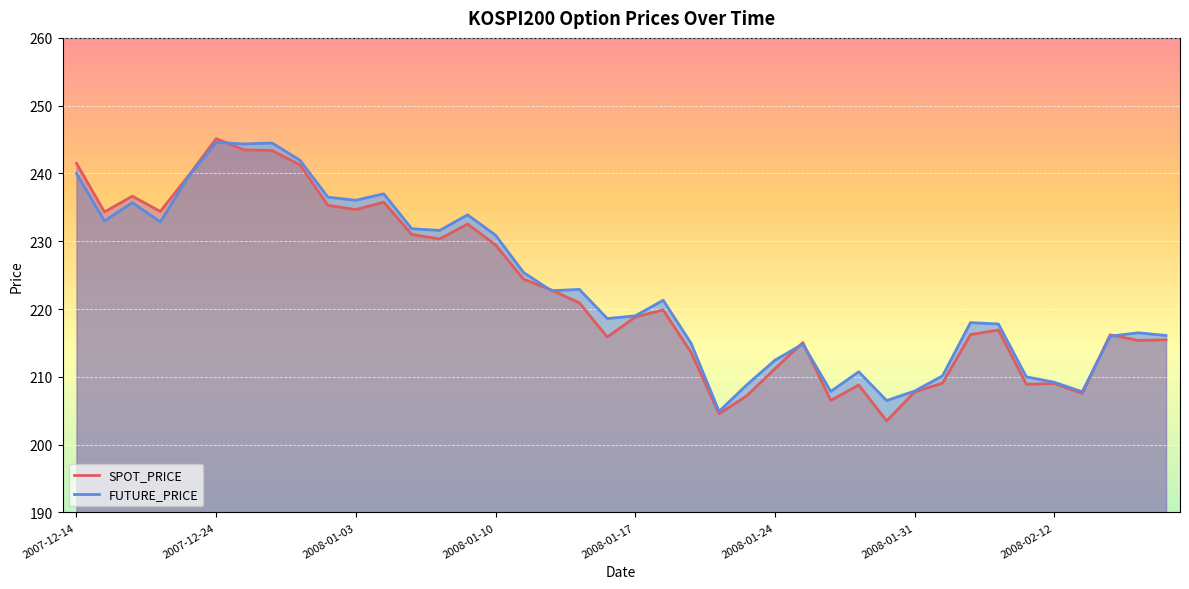

Where does the FUTURE_PRICE series first go above 221?

2007-12-14